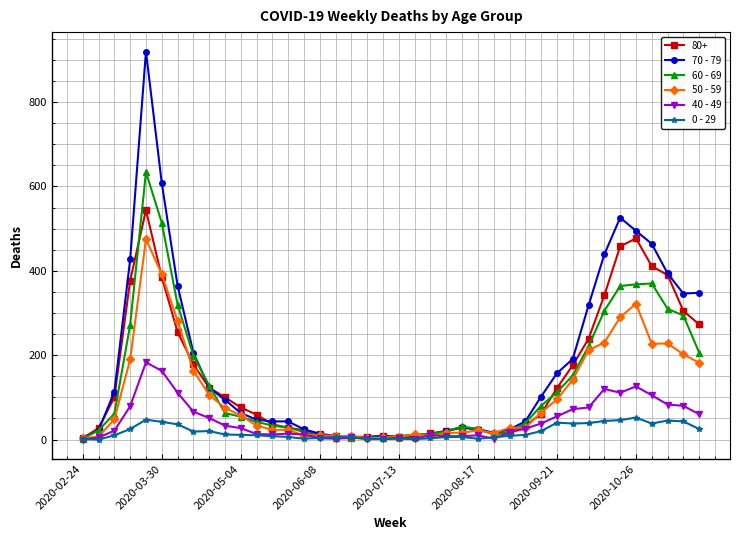

Which series has the largest range (max minus min)?

70 - 79